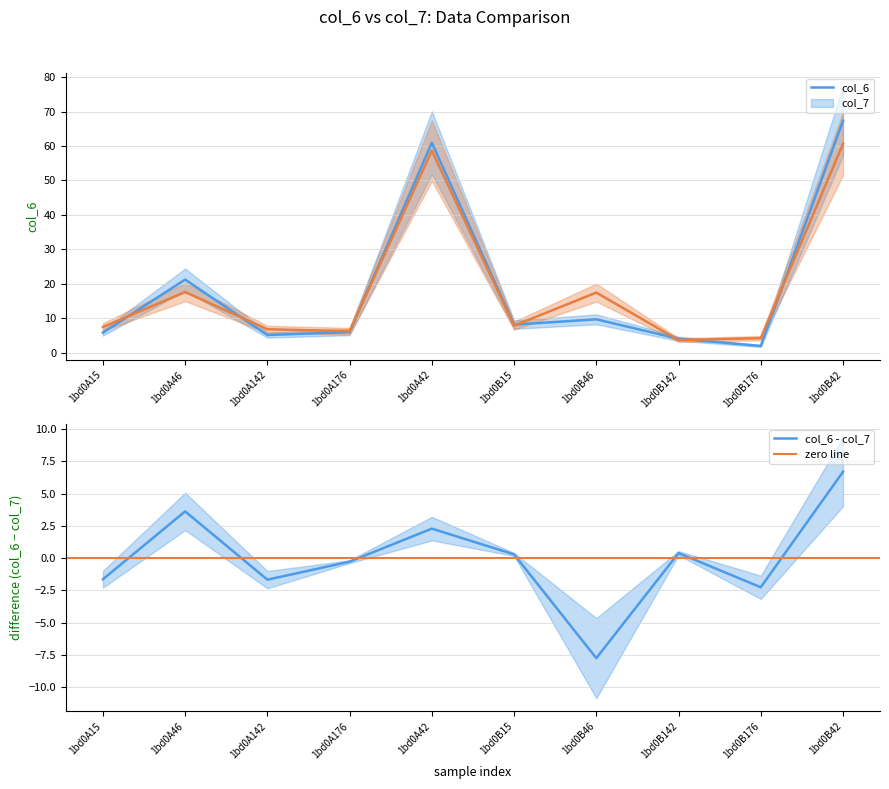

What is the difference between the highest and lowest values at 1bd0B42?

6.7